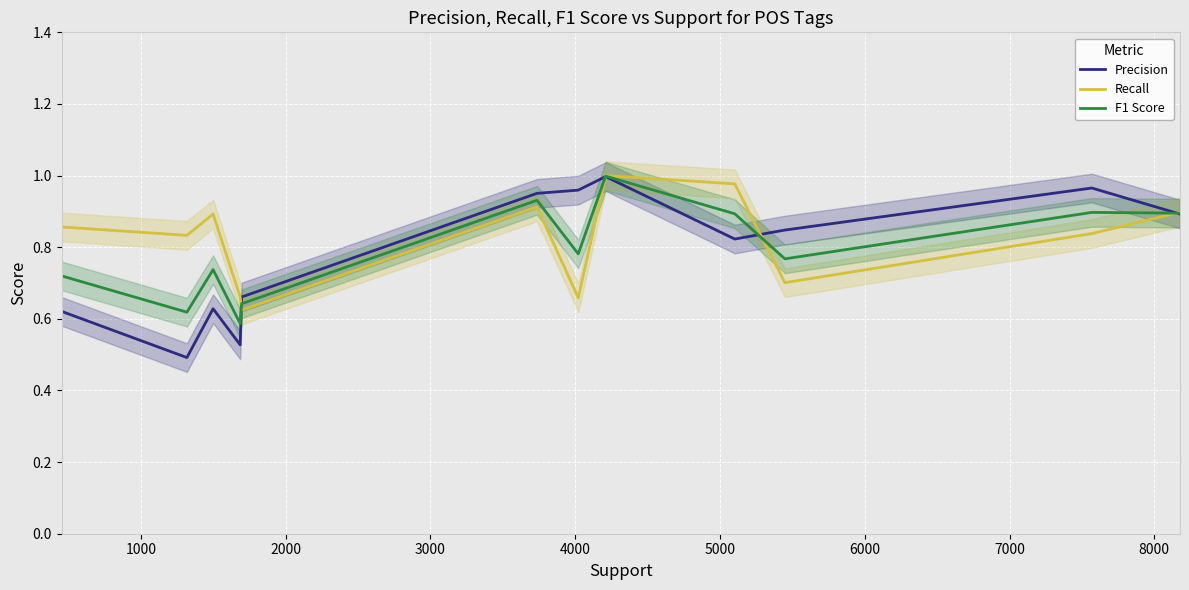

Count the number of categories in the chart.

12